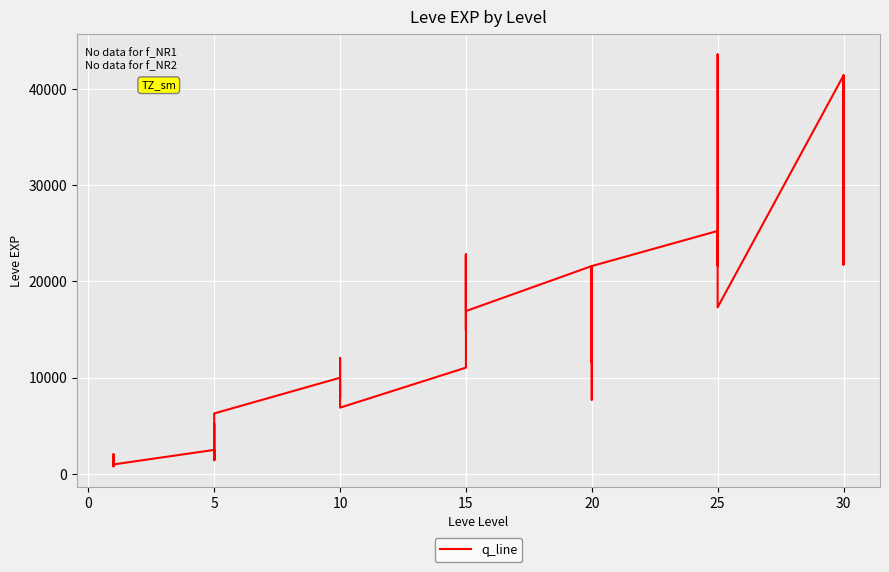

Between 20 and 5, which is larger?

20